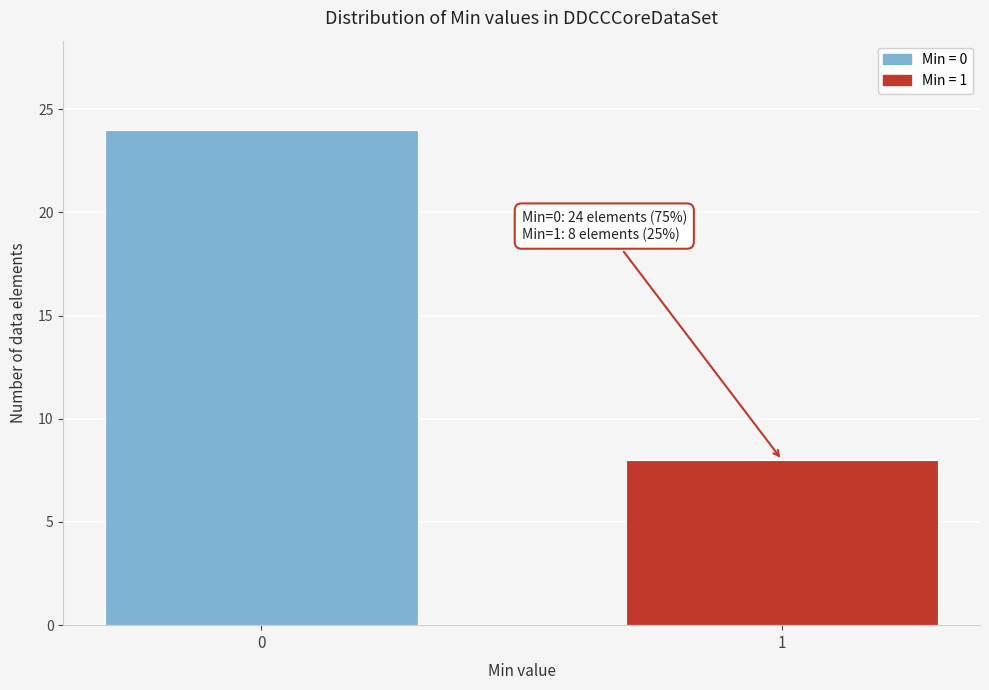

Reading right to left, list all the values displayed in this chart.

1=8	0=24